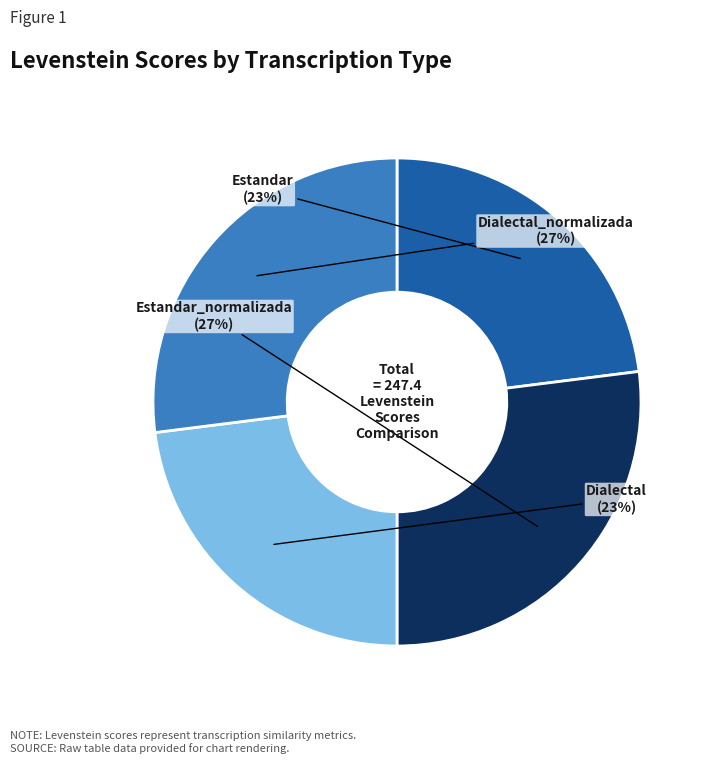

To the nearest percent, what is the difference between the largest and smallest slice percentages?

4%